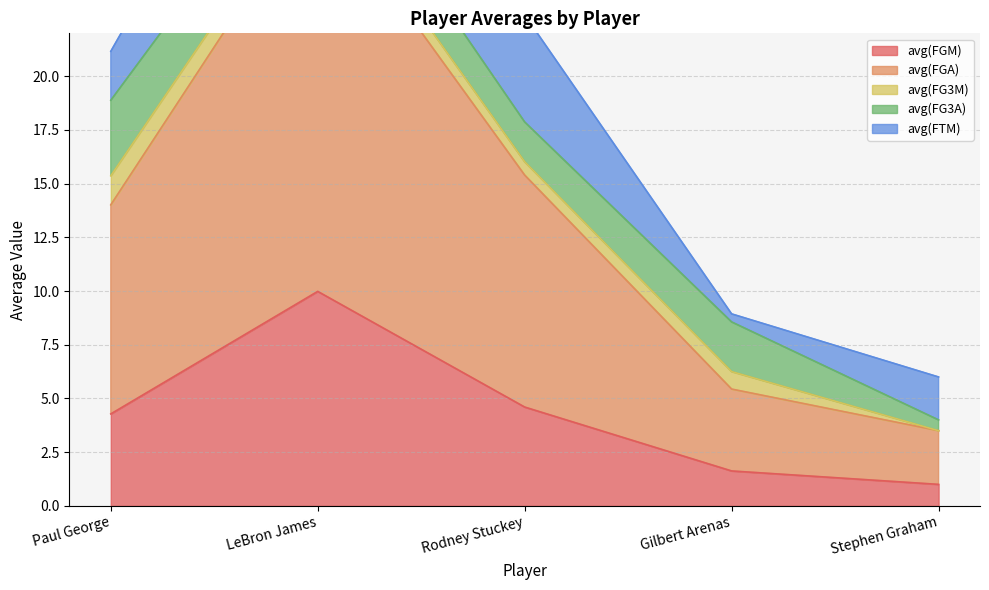

Reading left to right, transcribe all the data shown in this chart.

avg(FGM): Paul George=4.3	LeBron James=10.0	Rodney Stuckey=4.6	Gilbert Arenas=1.6	Stephen Graham=1.0
avg(FGA): Paul George=9.7	LeBron James=18.7	Rodney Stuckey=10.8	Gilbert Arenas=3.8	Stephen Graham=2.5
avg(FG3M): Paul George=1.4	LeBron James=0.8	Rodney Stuckey=0.6	Gilbert Arenas=0.8	Stephen Graham=0.0
avg(FG3A): Paul George=3.5	LeBron James=2.3	Rodney Stuckey=1.9	Gilbert Arenas=2.3	Stephen Graham=0.5
avg(FTM): Paul George=2.3	LeBron James=6.2	Rodney Stuckey=5.0	Gilbert Arenas=0.4	Stephen Graham=2.0